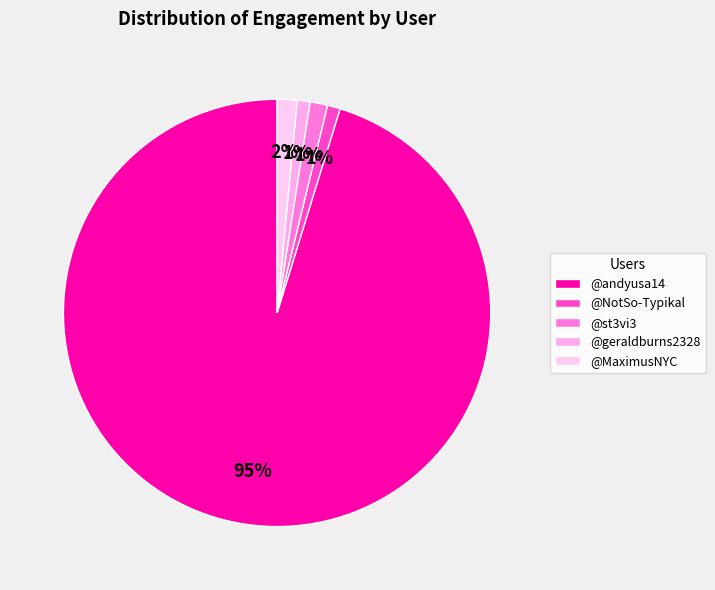

Count the number of slices in the pie.

5